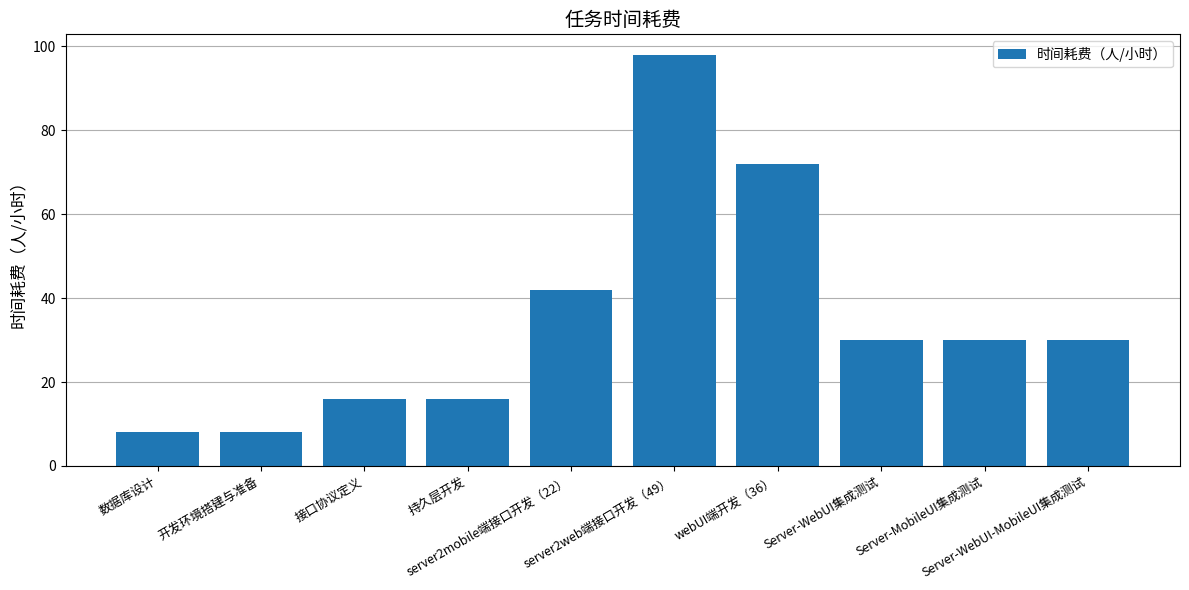

How many distinct data groups are displayed?

1